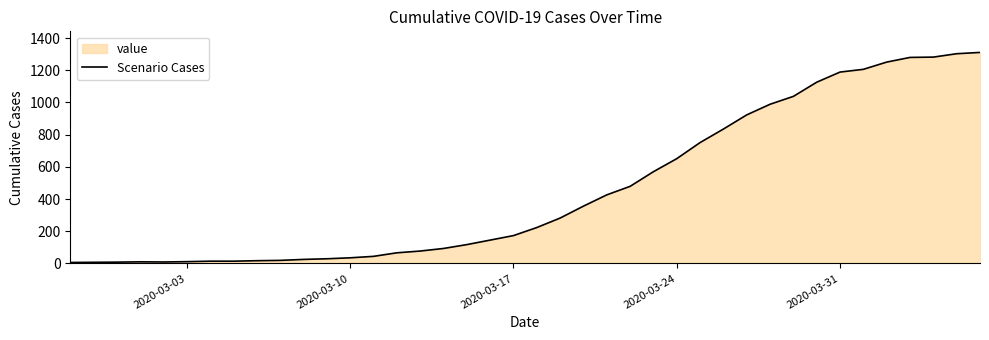

What is the difference between the maximum and minimum values?

1305